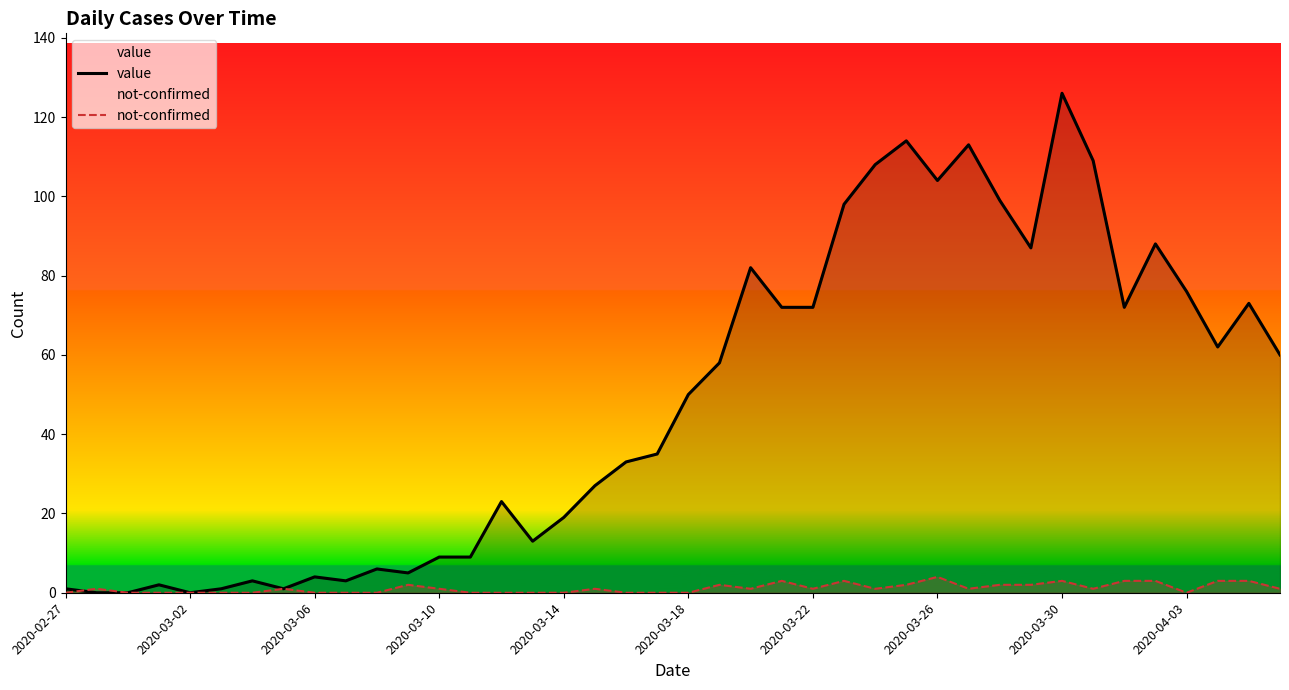

Rank the series by their average value, from highest to lowest.

value, not-confirmed